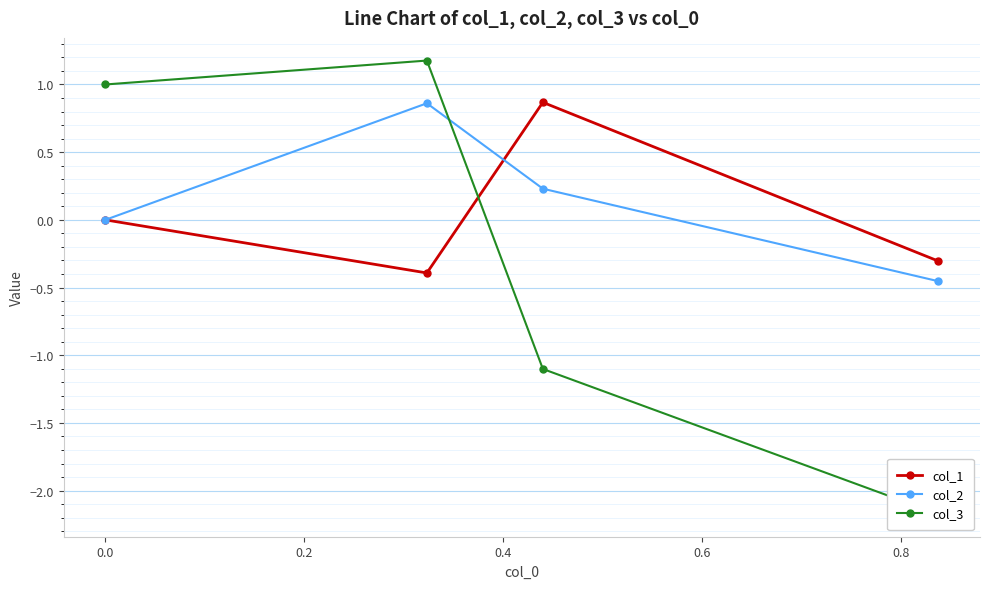

What is the value of the col_1 point at the 2nd from the left?

-0.4